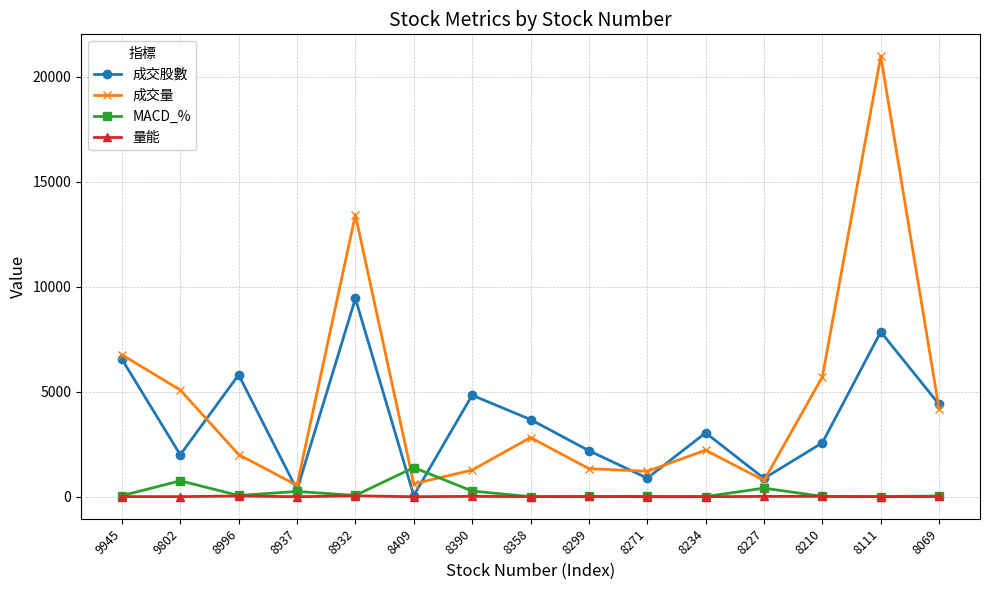

What is the difference between the highest and lowest values at 8996?

5771.4